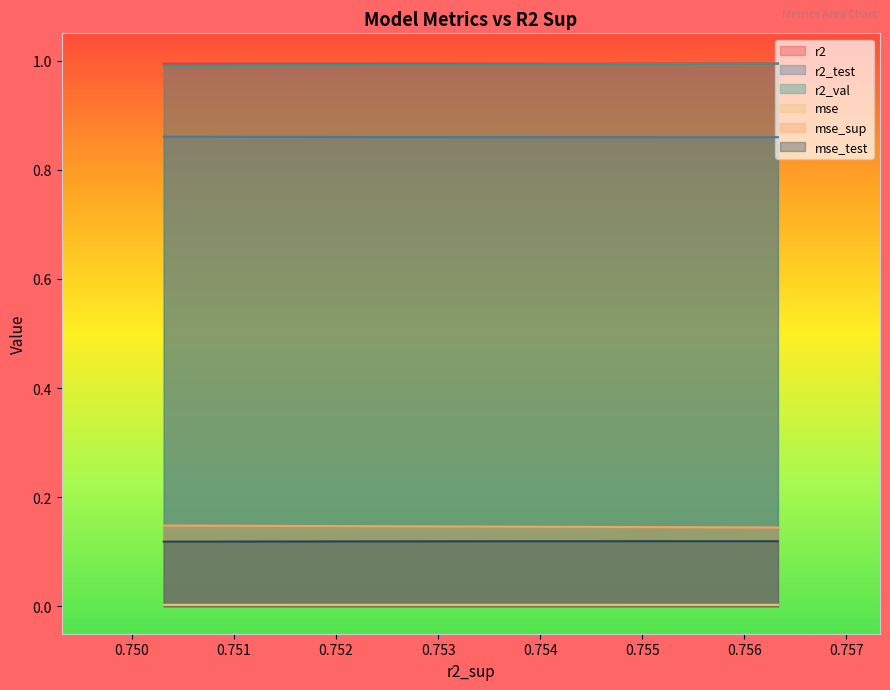

Rank the series by their maximum value, from highest to lowest.

r2, r2_val, r2_test, mse_sup, mse_test, mse